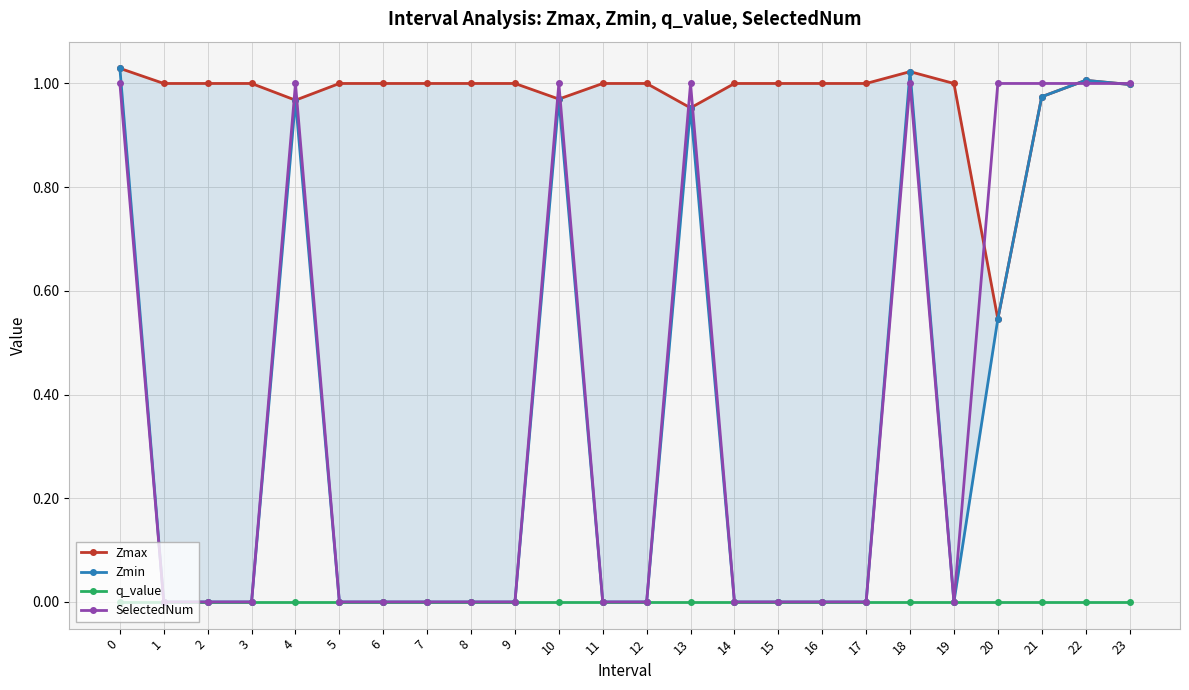

Reading left to right, what are all the values shown in this chart?

Zmax: 0=1.0	1=1.0	2=1.0	3=1.0	4=1.0	5=1.0	6=1.0	7=1.0	8=1.0	9=1.0	10=1.0	11=1.0	12=1.0	13=1.0	14=1.0	15=1.0	16=1.0	17=1.0	18=1.0	19=1.0	20=0.5	21=1.0	22=1.0	23=1.0
Zmin: 0=1.0	1=0.0	2=0.0	3=0.0	4=1.0	5=0.0	6=0.0	7=0.0	8=0.0	9=0.0	10=1.0	11=0.0	12=0.0	13=1.0	14=0.0	15=0.0	16=0.0	17=0.0	18=1.0	19=0.0	20=0.5	21=1.0	22=1.0	23=1.0
q_value: 0=-0.0	1=0.0	2=0.0	3=0.0	4=-0.0	5=0.0	6=0.0	7=0.0	8=0.0	9=0.0	10=-0.0	11=0.0	12=0.0	13=-0.0	14=0.0	15=0.0	16=0.0	17=0.0	18=-0.0	19=0.0	20=-0.0	21=-0.0	22=-0.0	23=-0.0
SelectedNum: 0=1.0	1=0.0	2=0.0	3=0.0	4=1.0	5=0.0	6=0.0	7=0.0	8=0.0	9=0.0	10=1.0	11=0.0	12=0.0	13=1.0	14=0.0	15=0.0	16=0.0	17=0.0	18=1.0	19=0.0	20=1.0	21=1.0	22=1.0	23=1.0